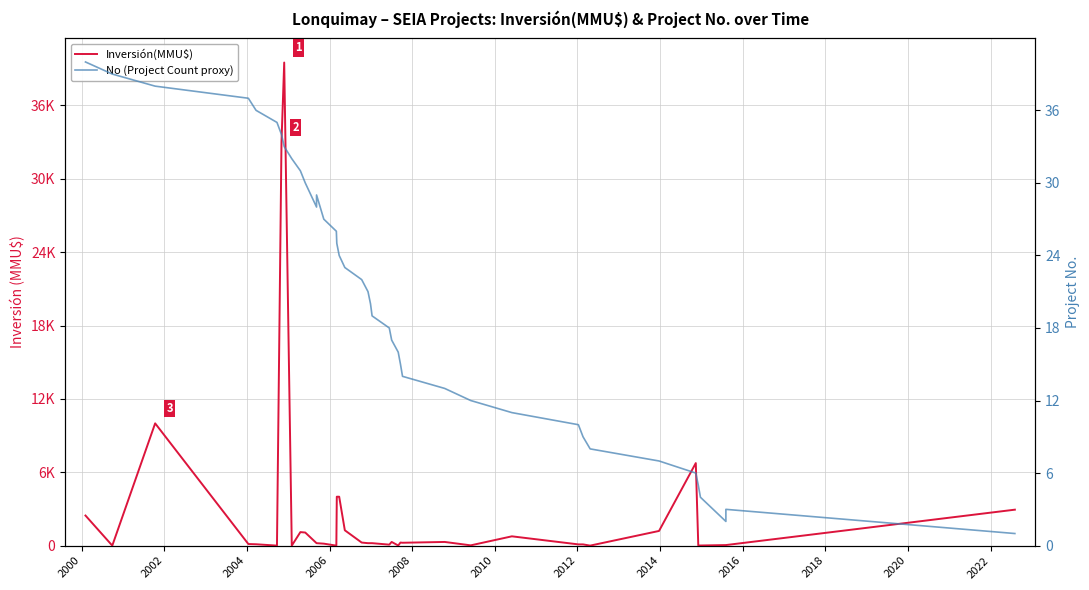

At which label is Inversión(MMU$) closest to 19755?

2002